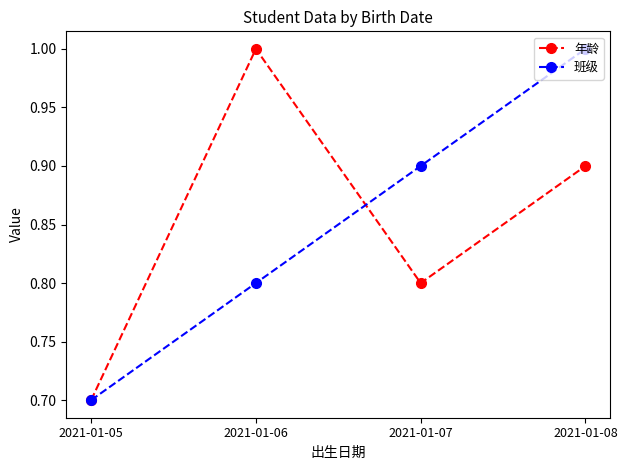

What are all the series names shown in the legend?

年龄, 班级